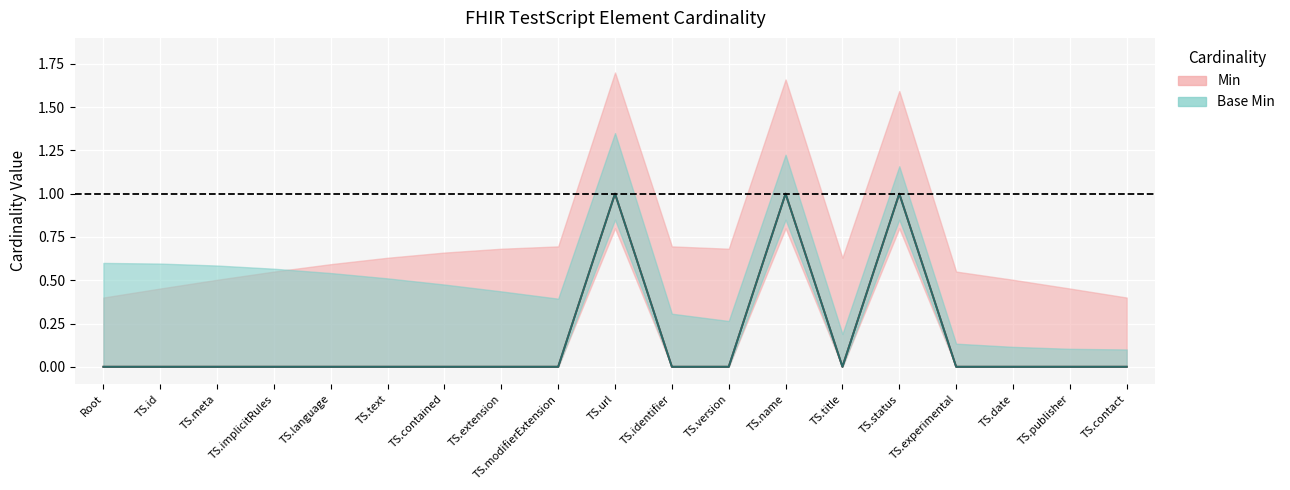

At which category is the sum across all series the highest?

TS.url